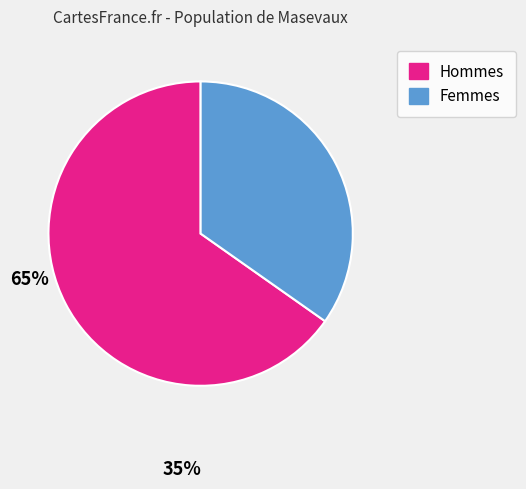

Is there any slice that represents more than half of the pie?

Yes